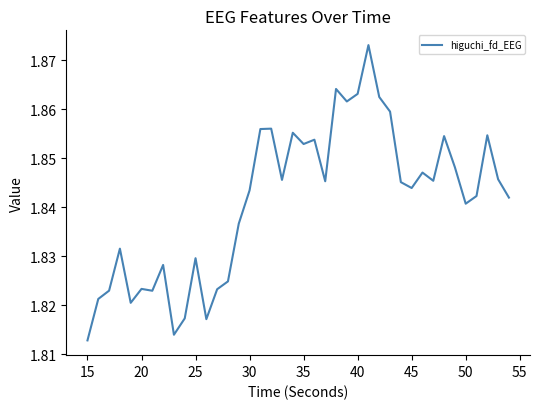

How many values are between 1 and 2?

40